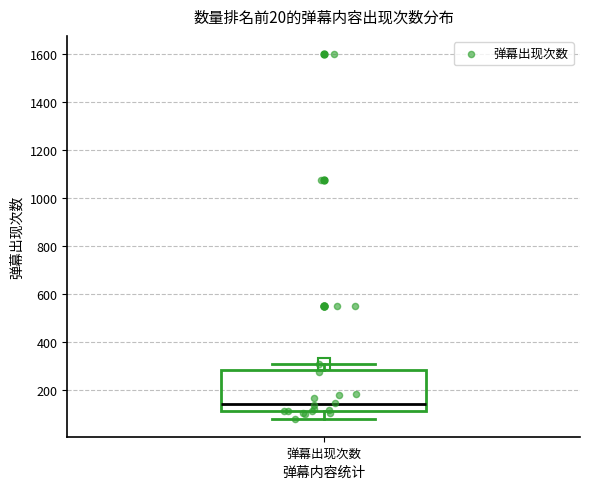

Read this box plot against the y-axis: the position of the median line, the range covered by the box, and the ends of both whiskers. The values are not printed on the chart, so give them approximately, as read against the axis.

median 140, box 120 to 280, whiskers 80 to 320